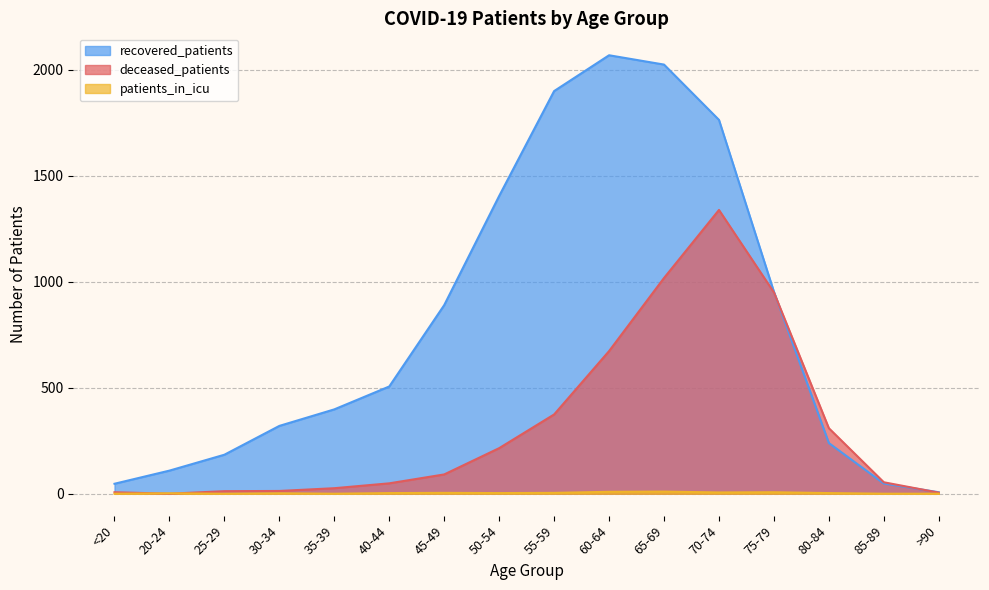

Reading left to right, list all the values displayed in this chart.

recovered_patients: 47	109	184	320	398	506	890	1405	1900	2069	2025	1764	953	239	48	7
deceased_patients: 7	0	12	13	26	49	91	215	374	673	1018	1339	950	309	54	5
patients_in_icu: 0	2	0	2	0	3	4	3	4	9	10	6	7	3	0	0